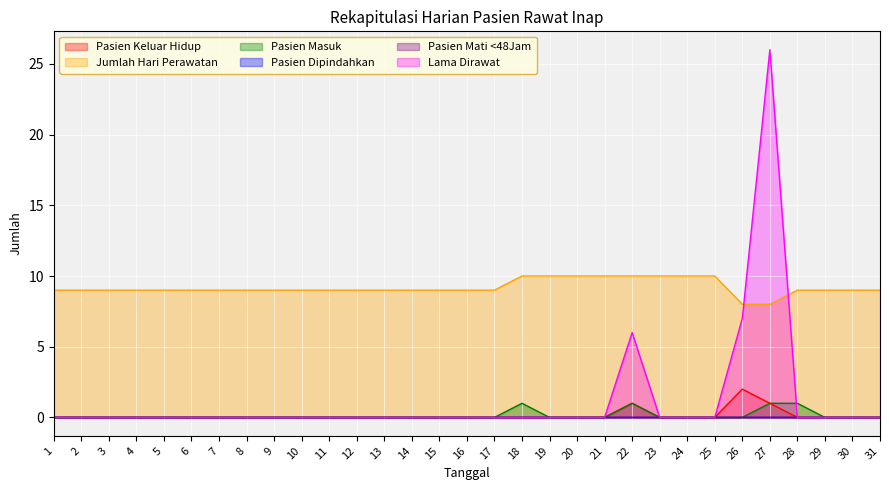

What is the spread (max minus min) of values at 26?

8